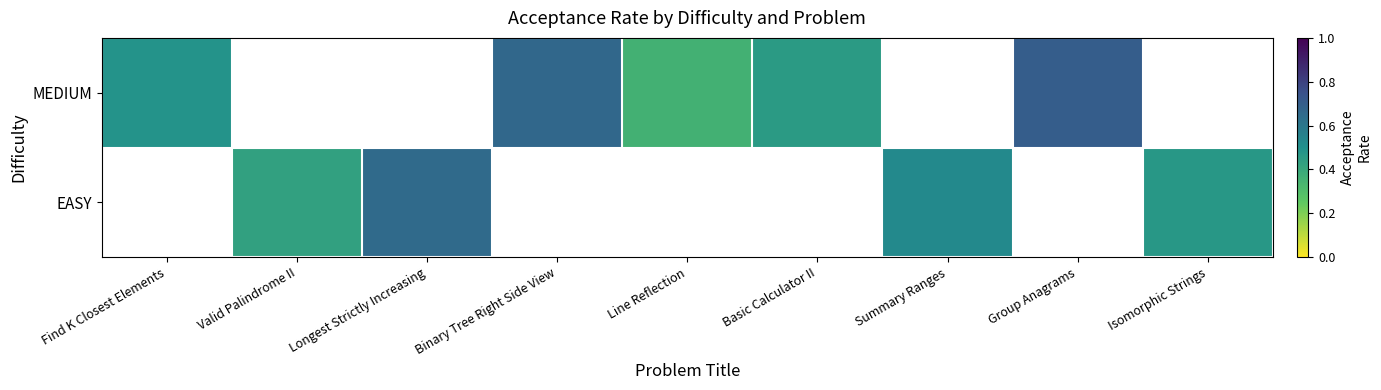

What is the sum of the MEDIUM values at Find K Closest Elements and Binary Tree Right Side View?

1.1